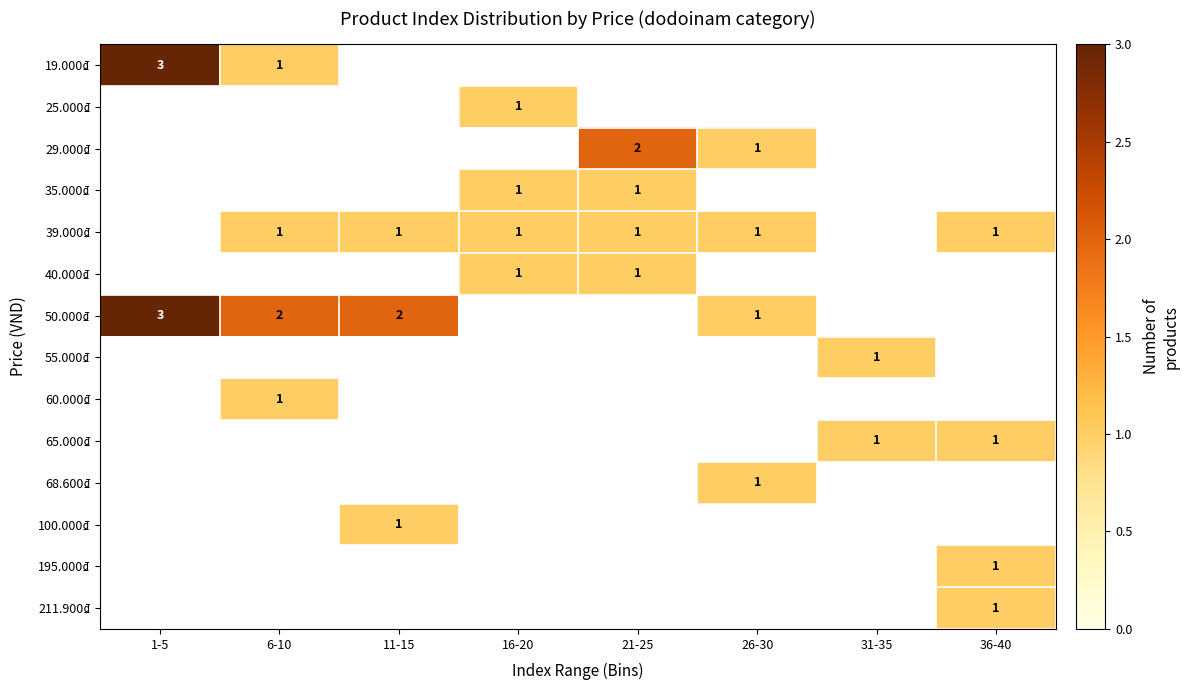

Count the number of categories in the chart.

8